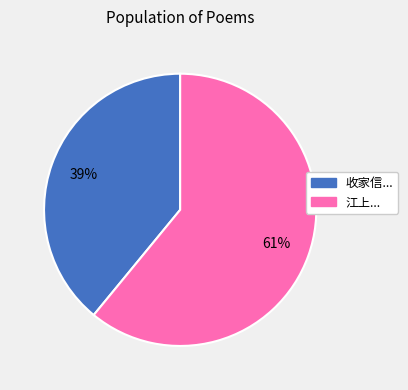

To the nearest percent, what is the average slice percentage?

50%